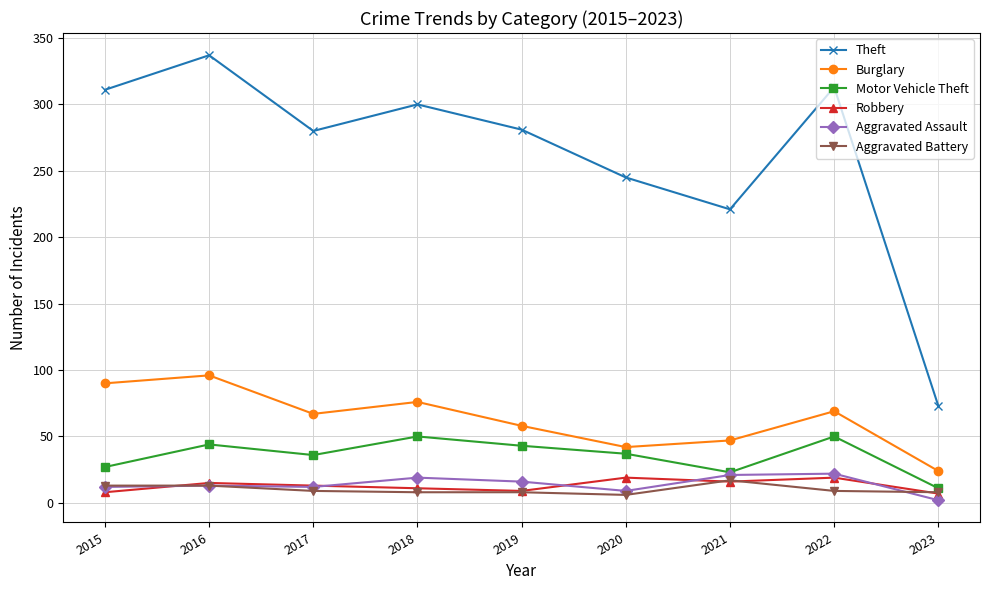

True or false: Burglary and Aggravated Assault intersect in this chart.

False